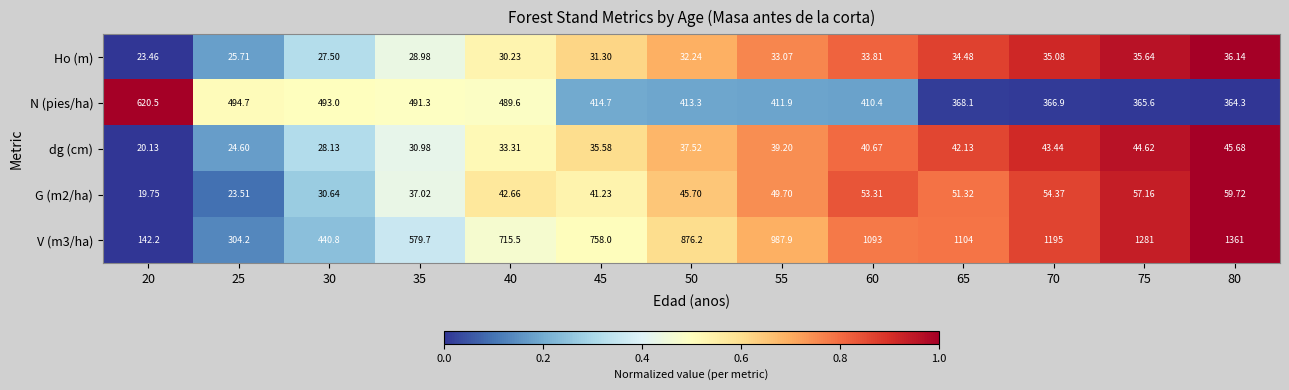

Rank the series by their maximum value, from lowest to highest.

Ho (m), dg (cm), G (m2/ha), N (pies/ha), V (m3/ha)